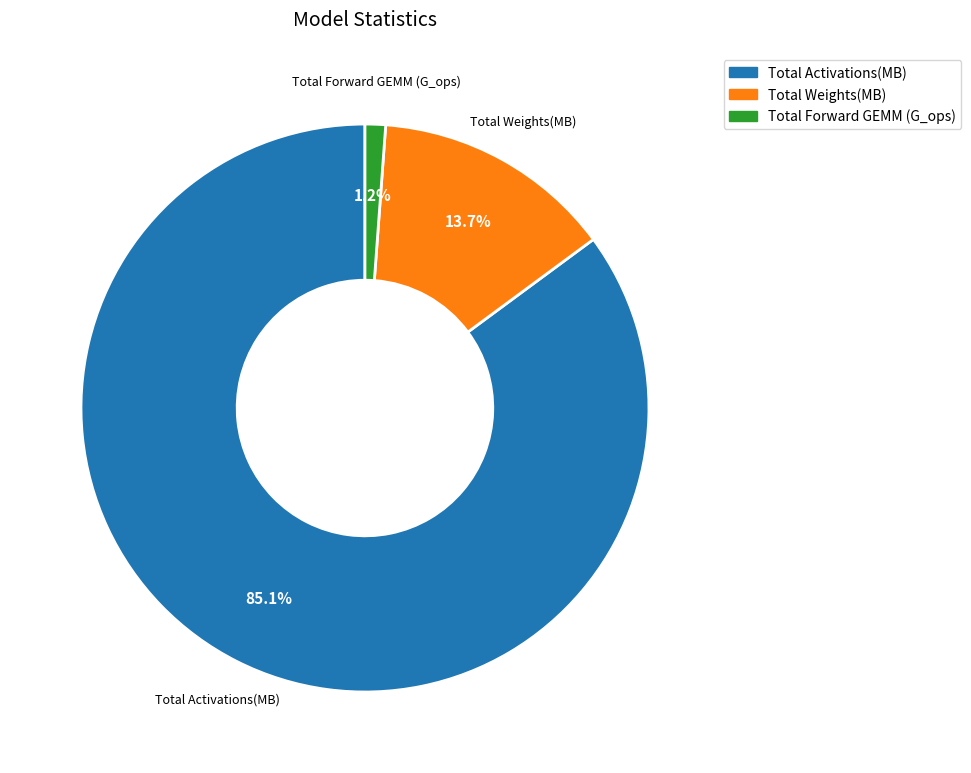

Which slice is the largest?

Total Activations(MB)